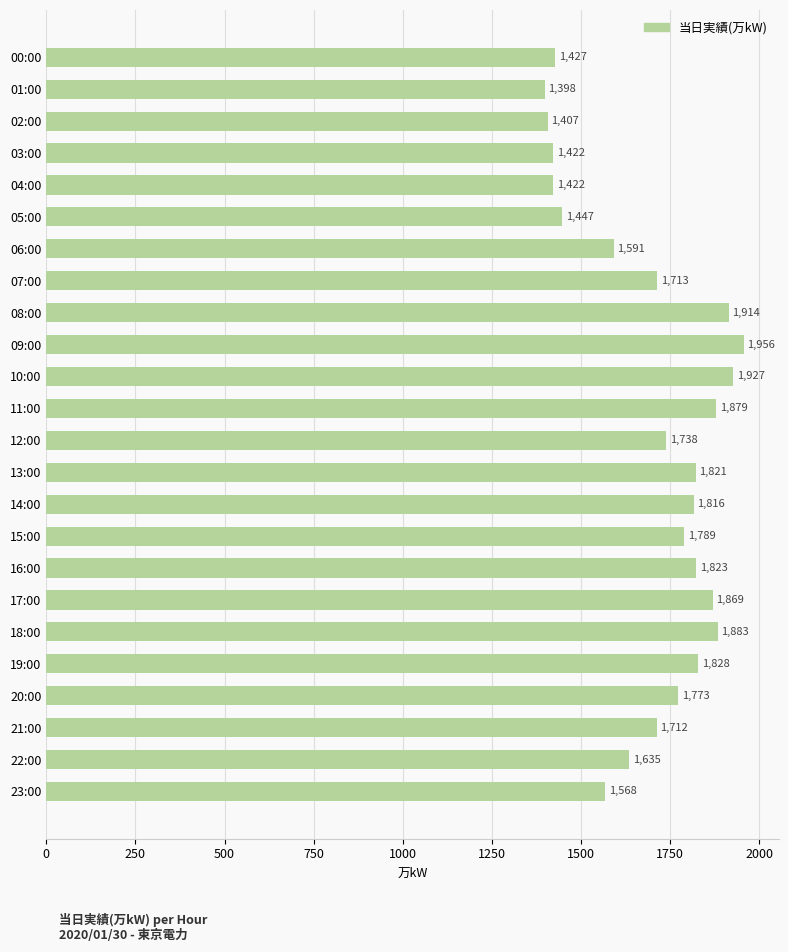

True or false: the data shows 1738 at 12:00.

True